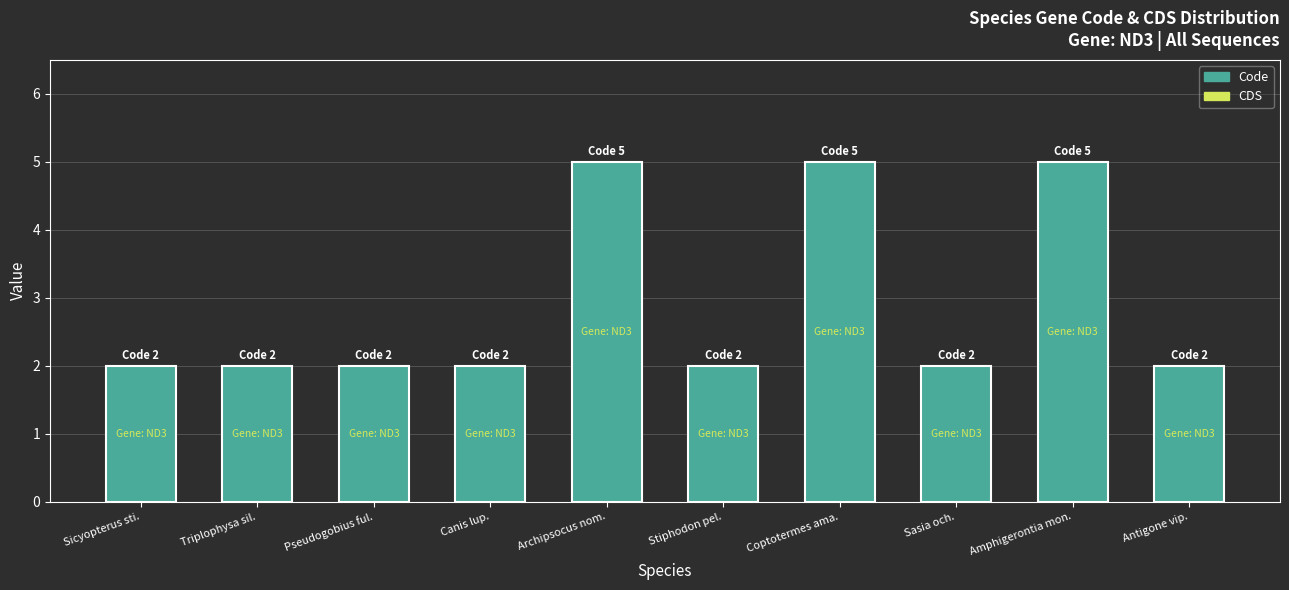

Is it true that the value at Sasia och. is 2?

True